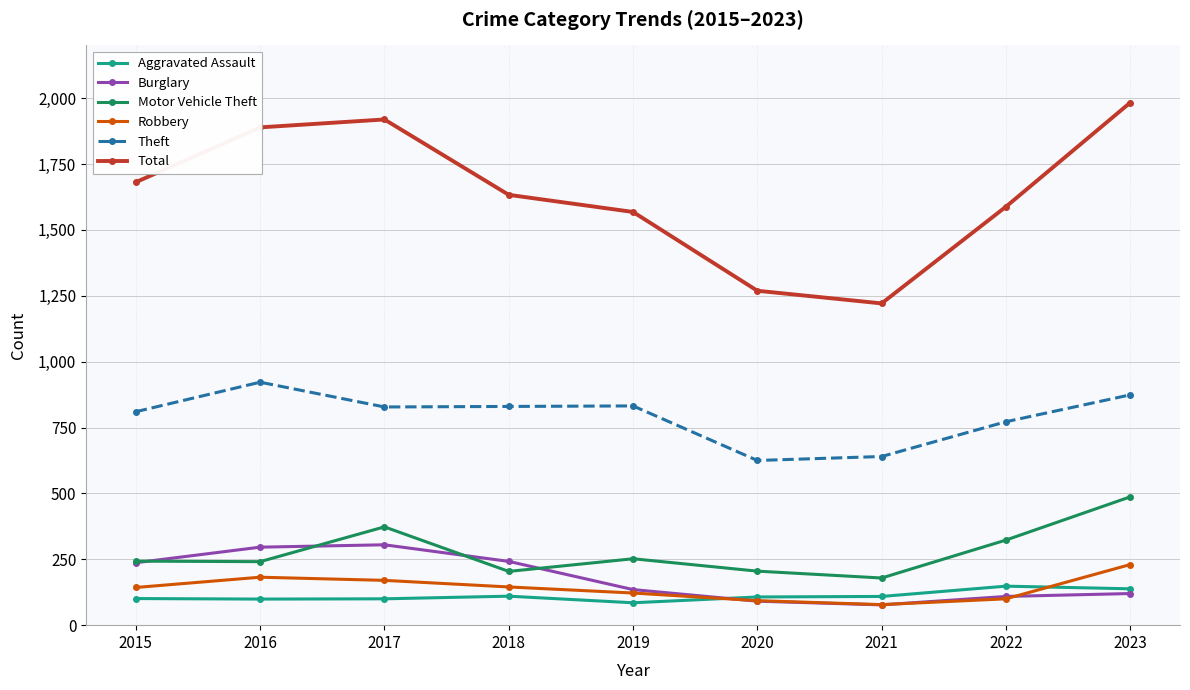

What is the average value of the Total series?

1639